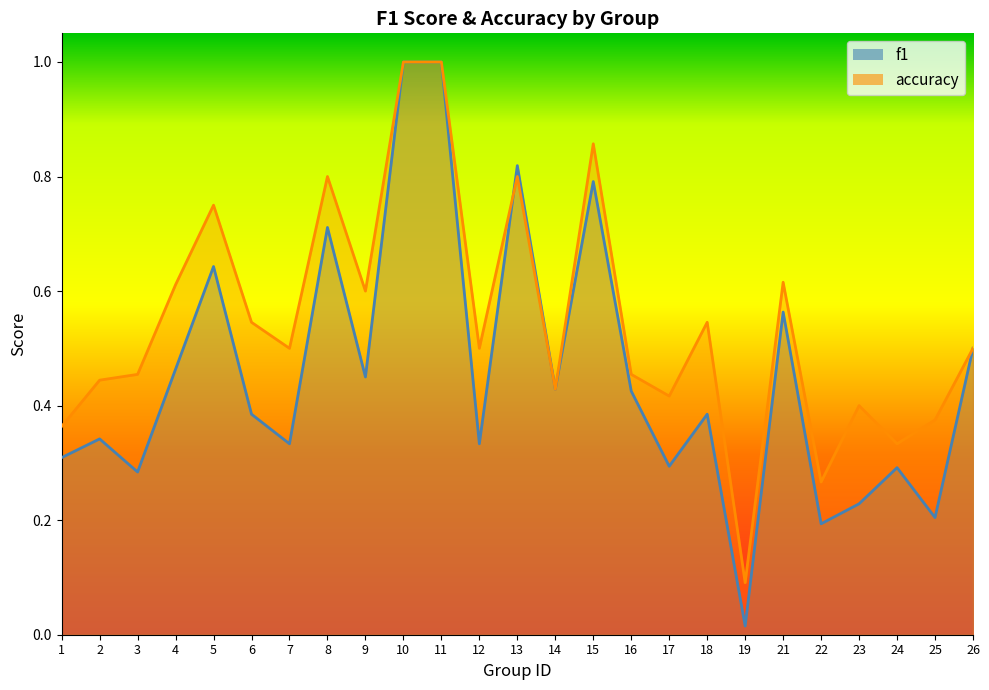

True or false: accuracy and f1 intersect in this chart.

True